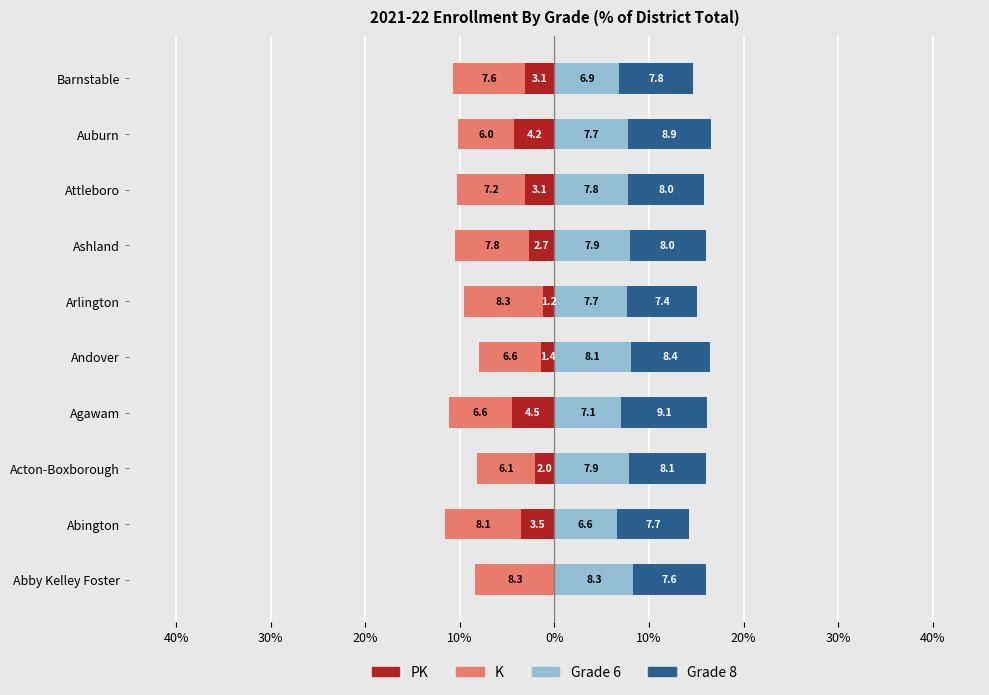

How many negative values does the PK series have?

9